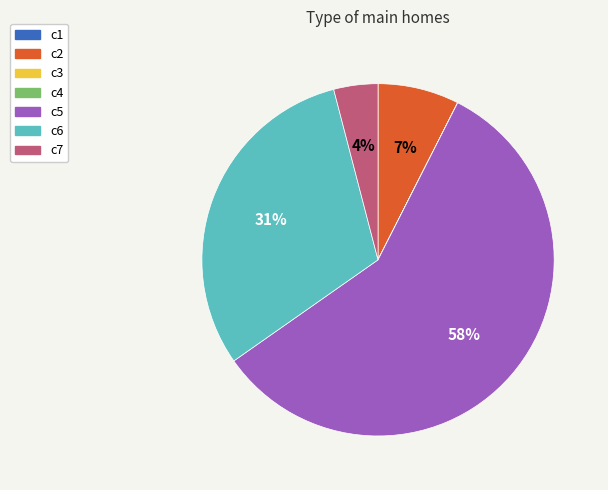

What percentage is the c6 slice, to the nearest percent?

31%